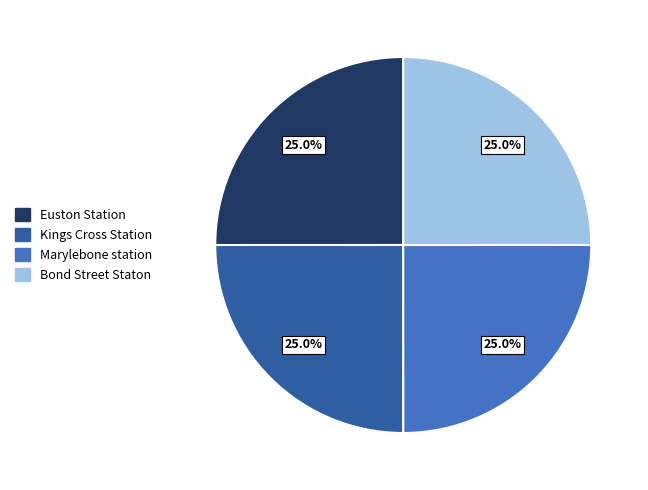

What is the ratio of the value at Kings Cross Station to the value at Marylebone station?

1.0